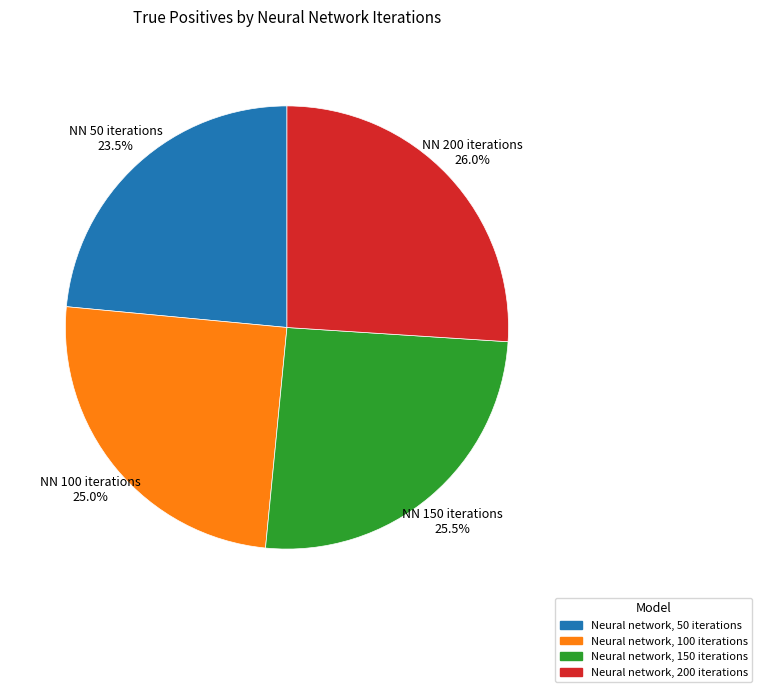

Rank the categories by value from lowest to highest.

Neural network, 50 iterations, Neural network, 100 iterations, Neural network, 150 iterations, Neural network, 200 iterations